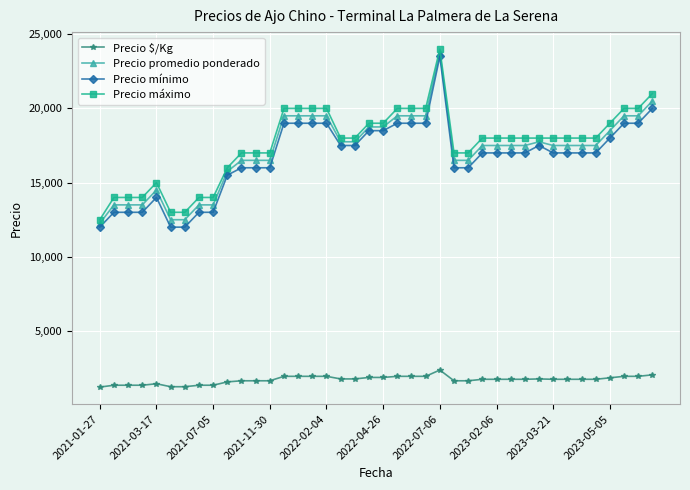

What is the value of the Precio mínimo point at the 2nd from the left?

13000